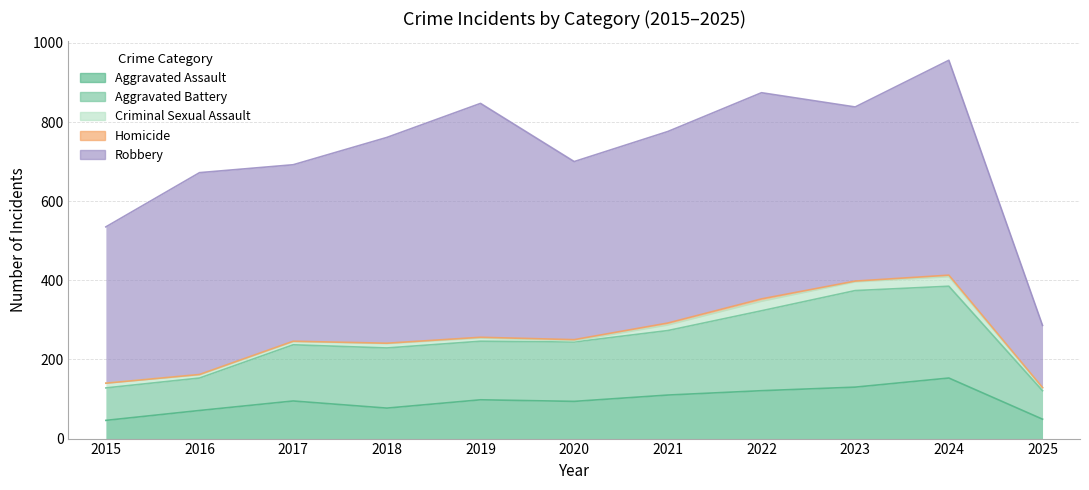

What are all the series names shown in the legend?

Aggravated Assault, Aggravated Battery, Criminal Sexual Assault, Homicide, Robbery